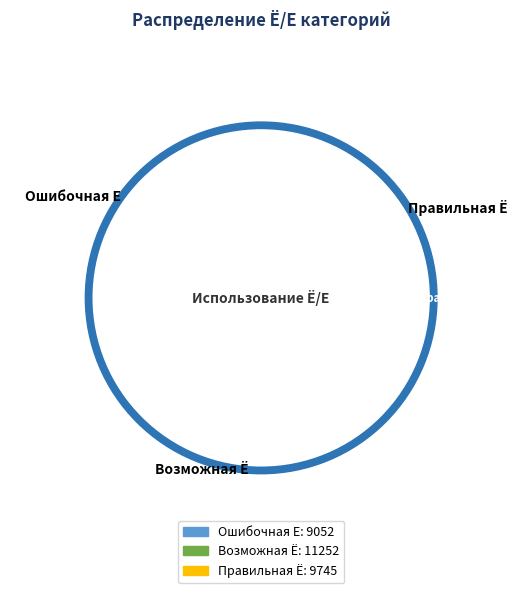

Rank the categories by value from lowest to highest.

Ошибочная Е, Правильная Ё, Возможная Ё